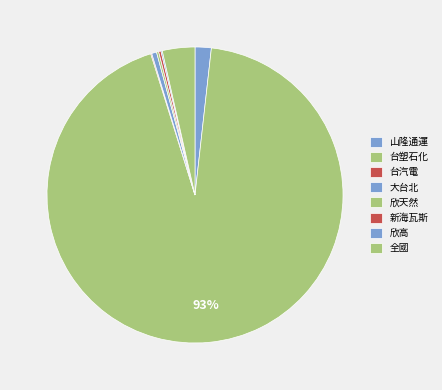

What portion of the pie excludes 大台北?

99.5%